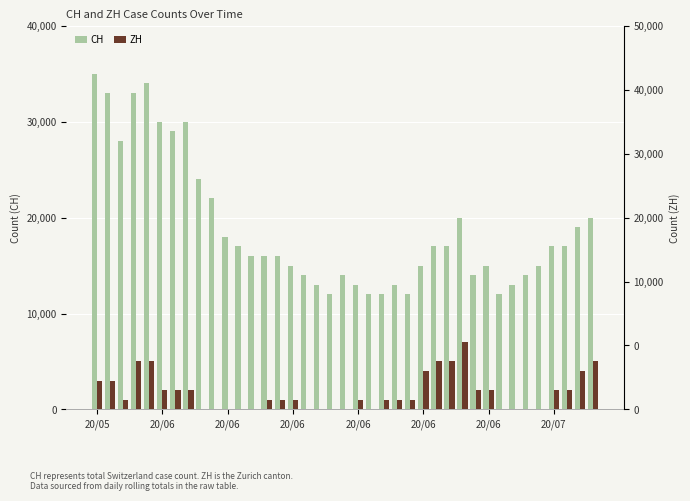

At which label is ZH closest to 3?

20/05